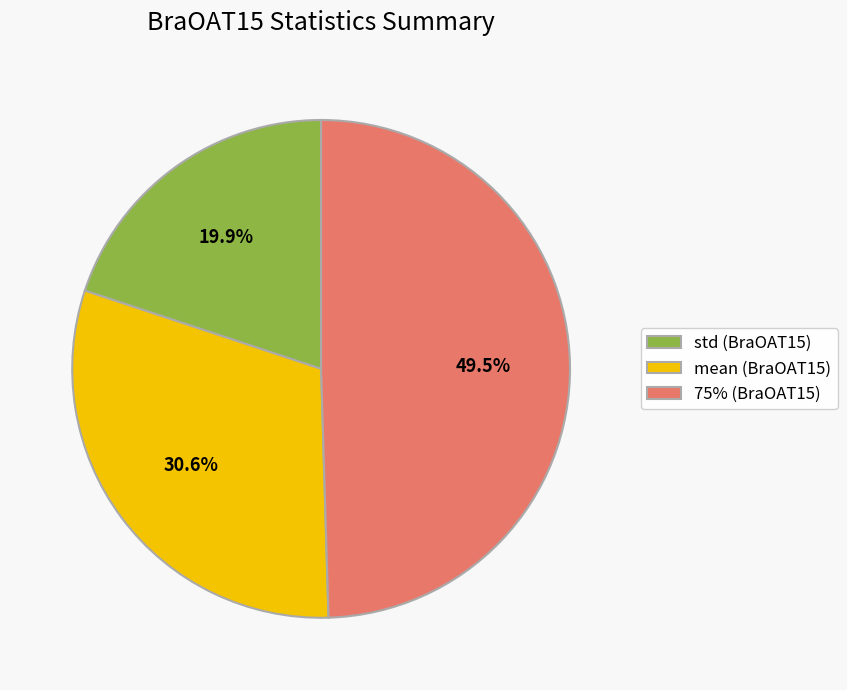

Combined, do 75% (BraOAT15) and std (BraOAT15) account for over 50%?

Yes